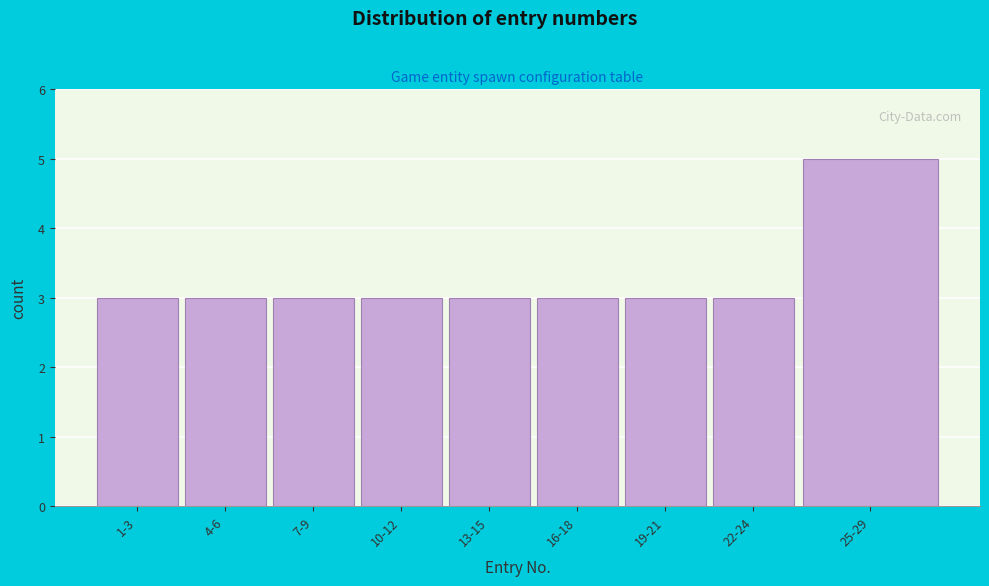

Reading left to right, extract all data points from this chart.

3	3	3	3	3	3	3	3	5